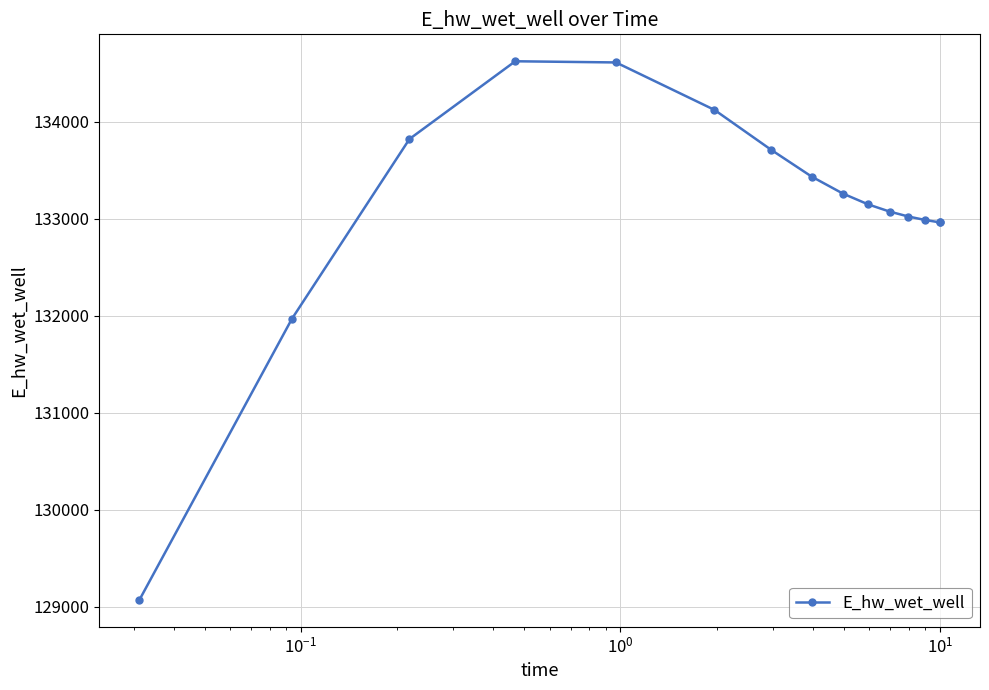

What is the value of the 7th point from the left?

133708.6